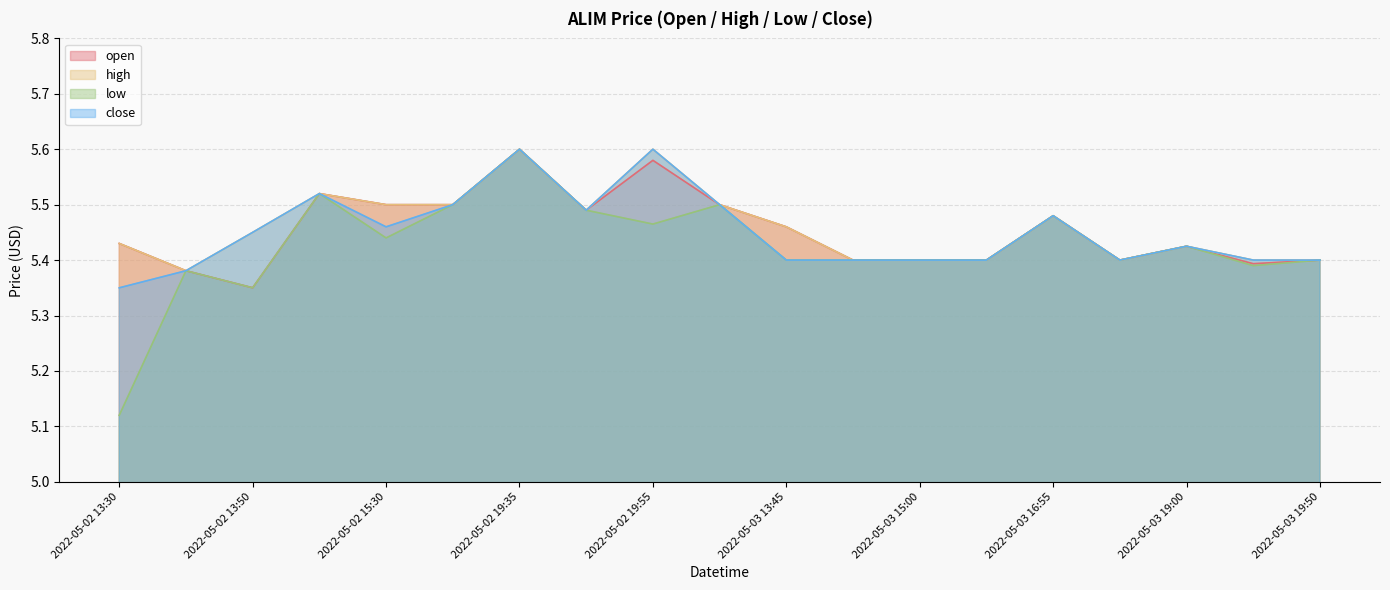

What are all the series names shown in the legend?

open, high, low, close